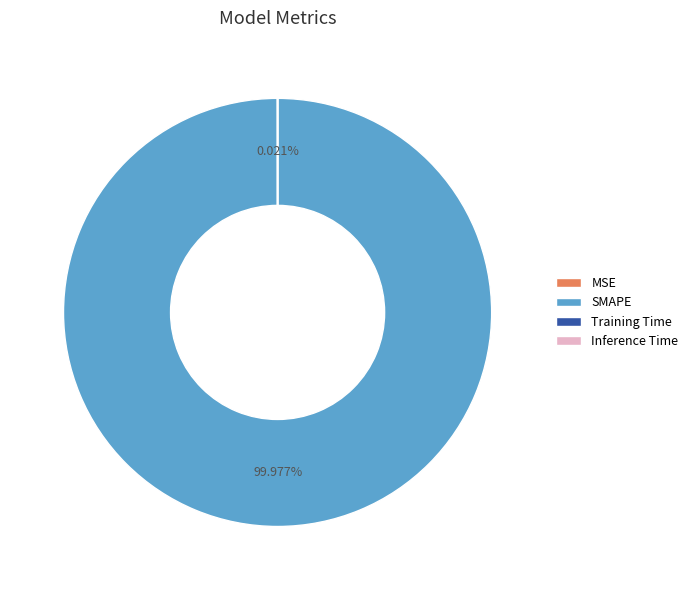

Which category has the biggest portion of the pie?

SMAPE